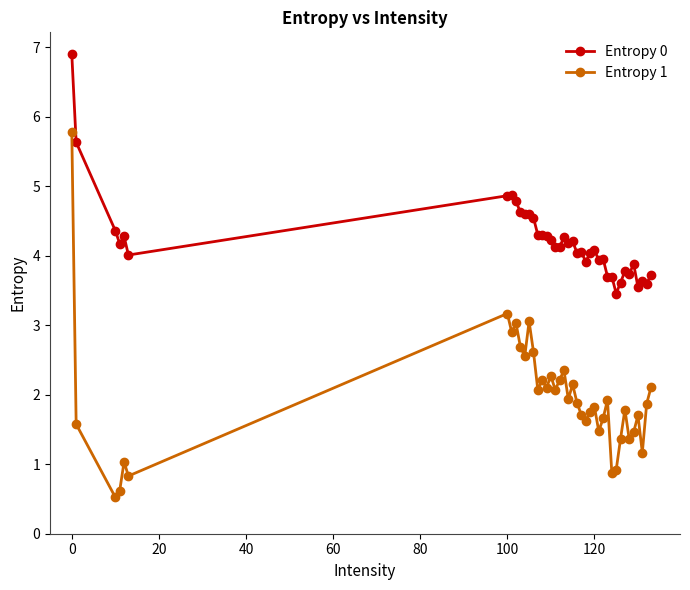

Which series has the largest total across all categories?

Entropy 0